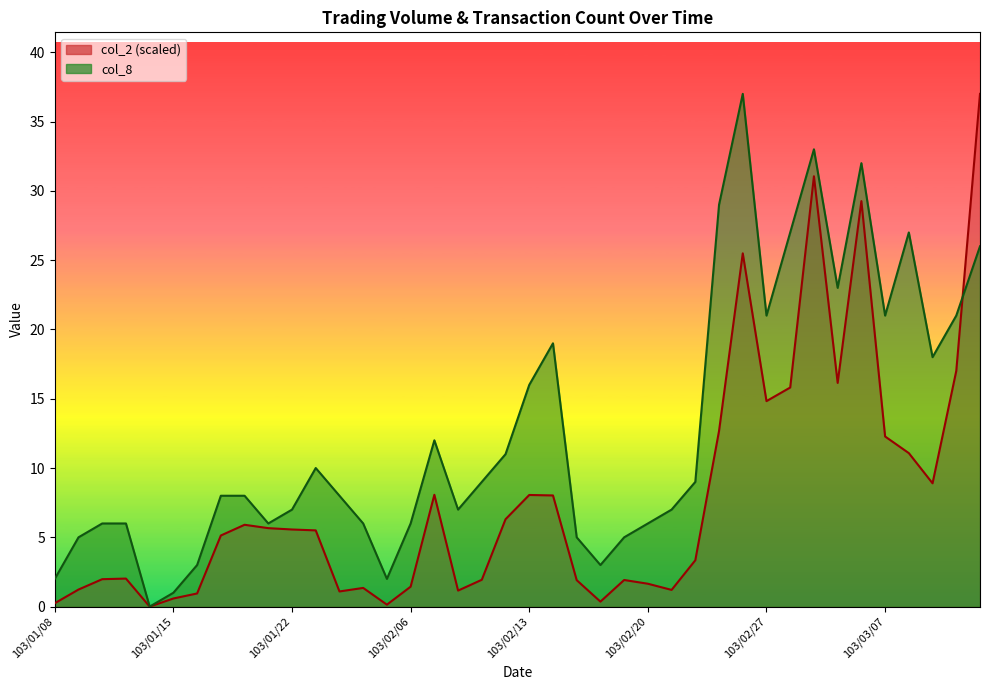

What is the label of the 7th point from the right?

103/03/05